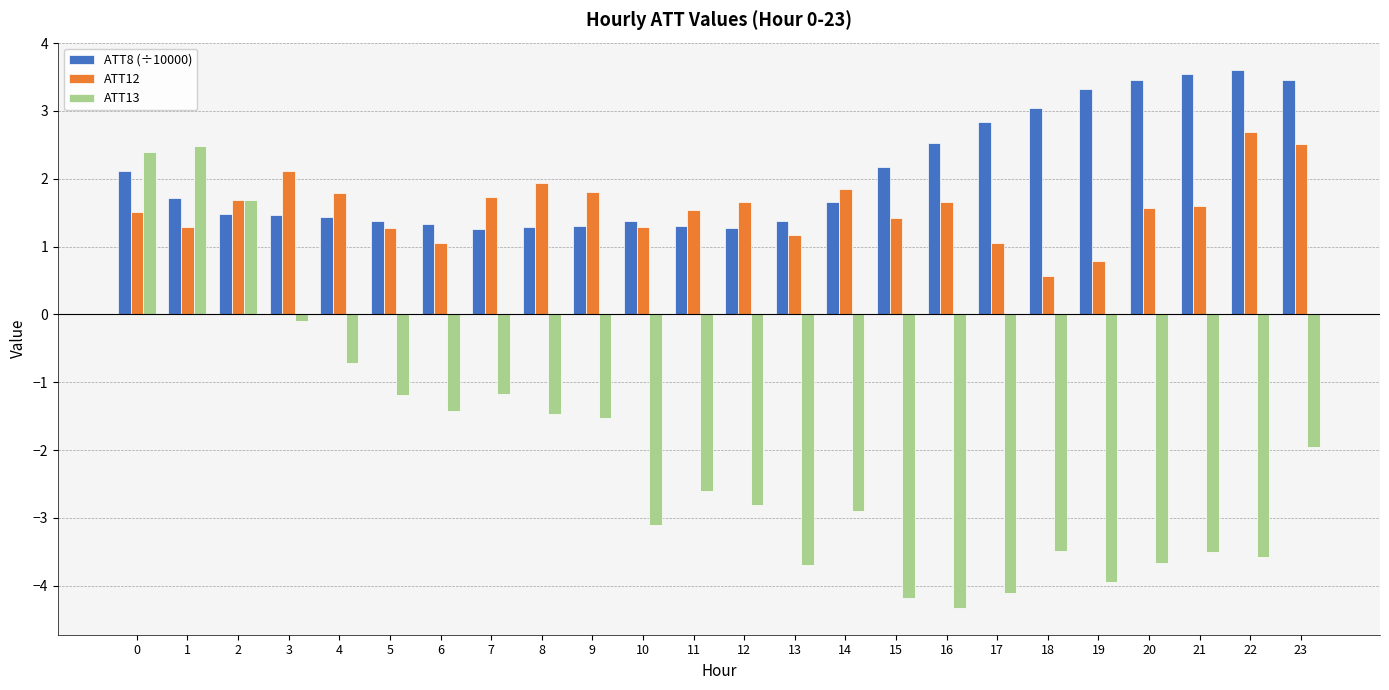

What is the value of the ATT13 bar at the 11th from the left?

-3.1